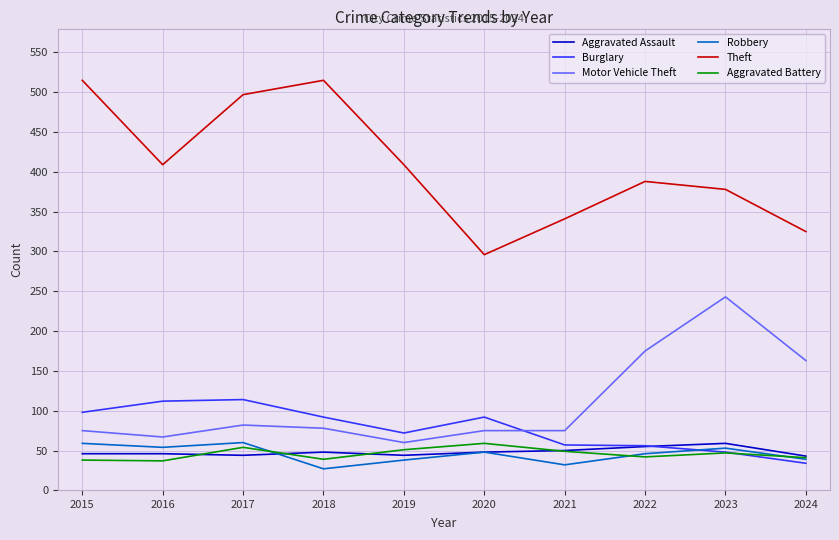

True or false: Theft and Robbery intersect in this chart.

False